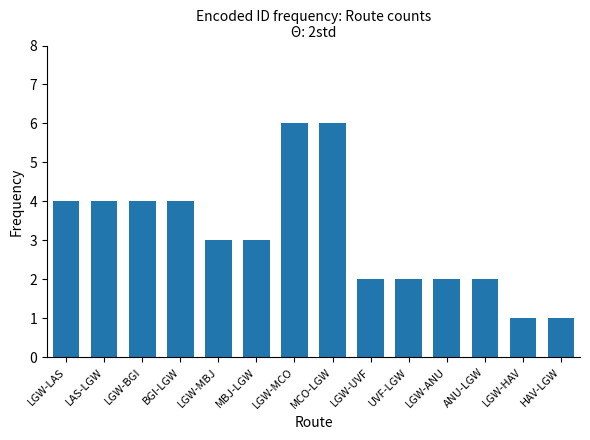

The chart shows a value of 1 at MBJ-LGW. True or false?

False